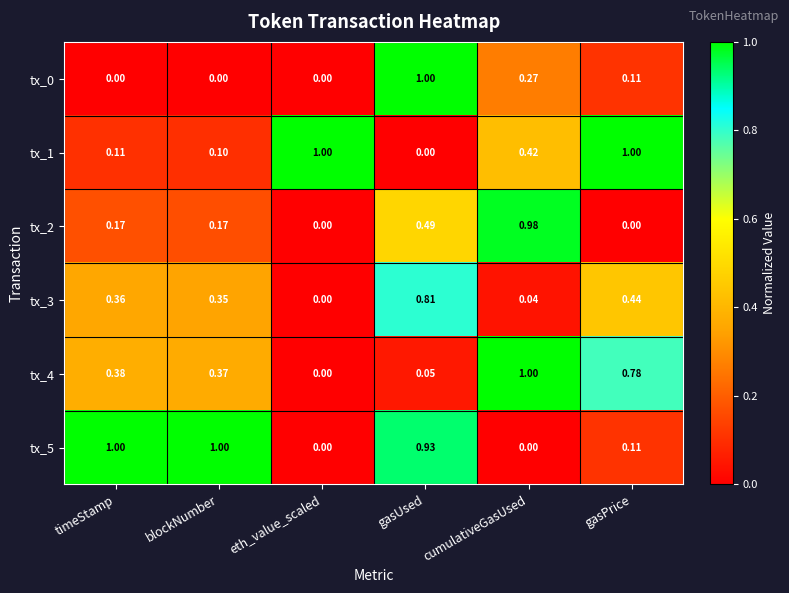

At which label does tx_2 reach its peak?

cumulativeGasUsed